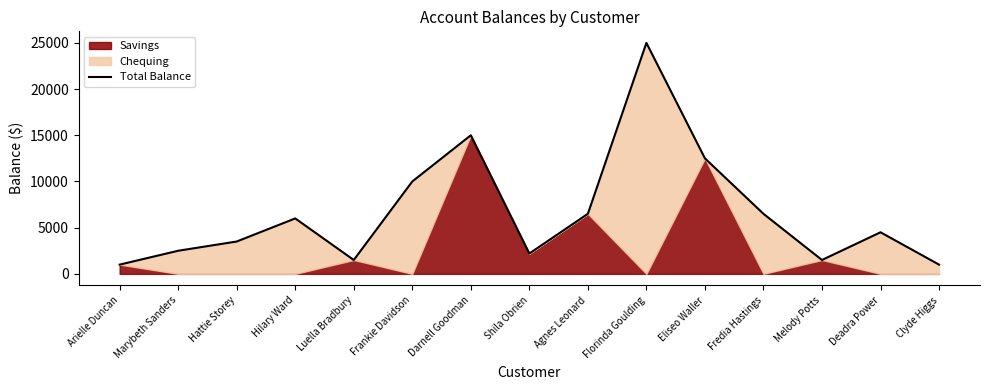

True or false: there are more than 0 points higher than both neighbors.

True